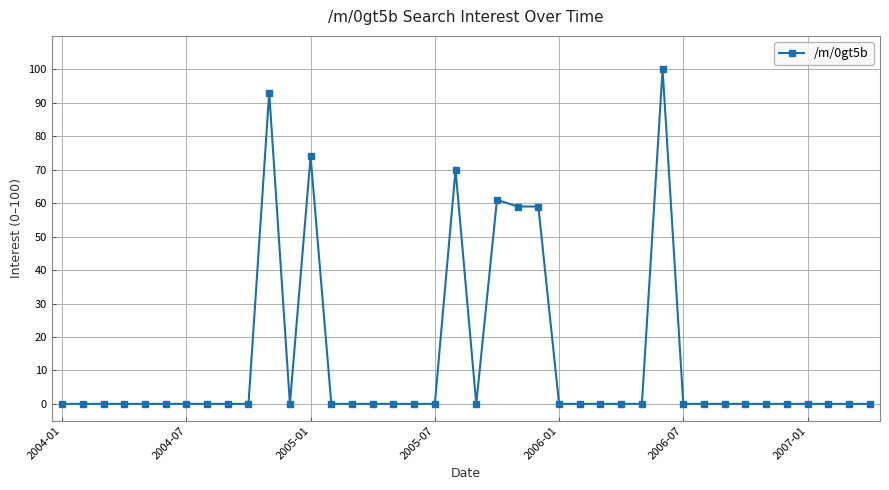

How many lines are shown in the chart?

1